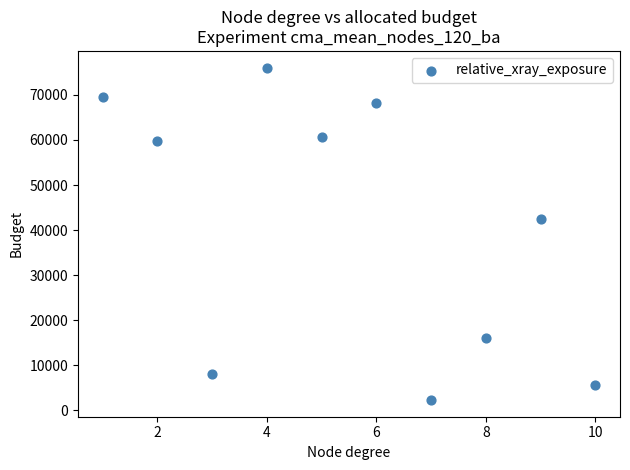

What Y value in the scatter plot is closest to 39176?

42397